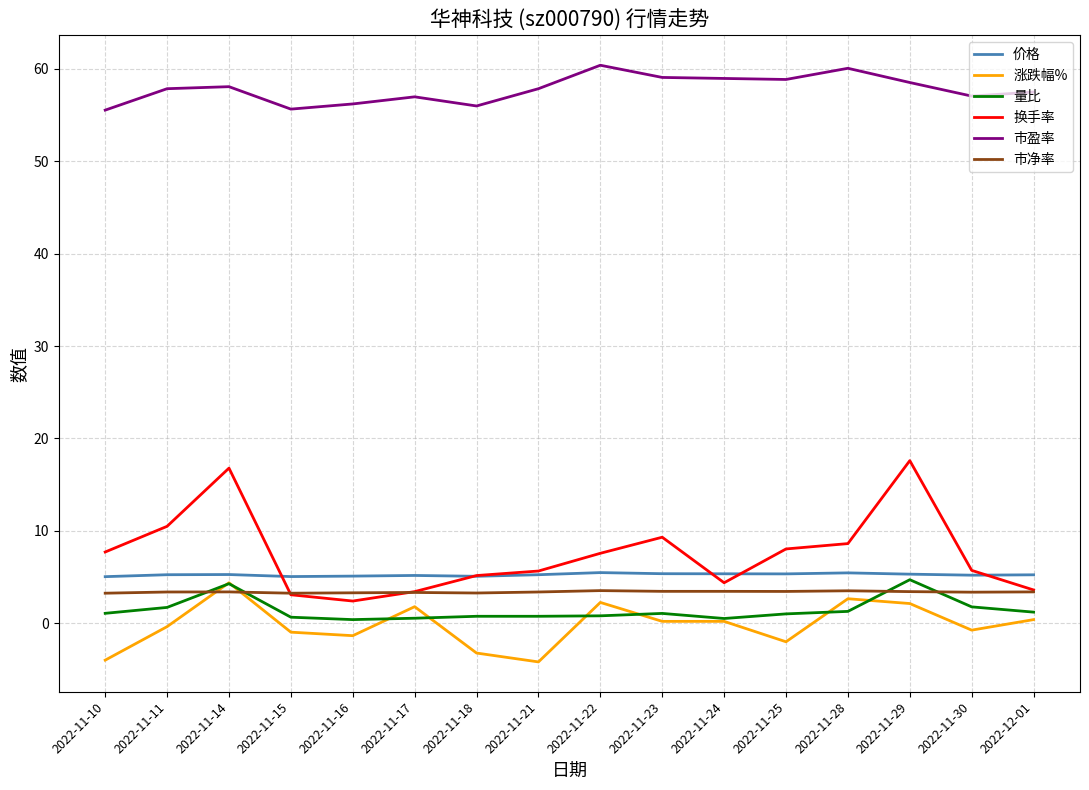

Which series has the largest total across all categories?

市盈率